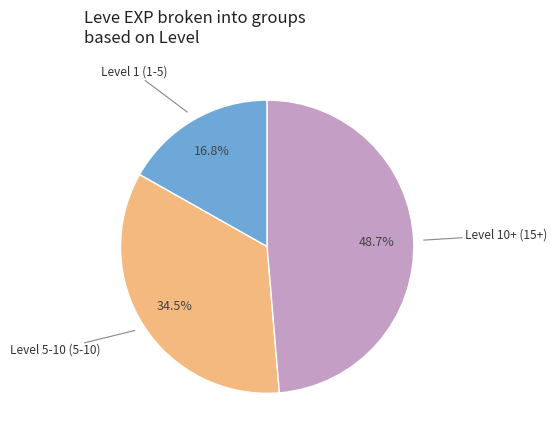

Is there any slice that represents more than half of the pie?

No